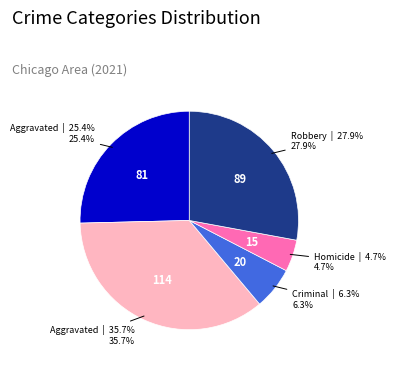

Count the number of slices in the pie.

5